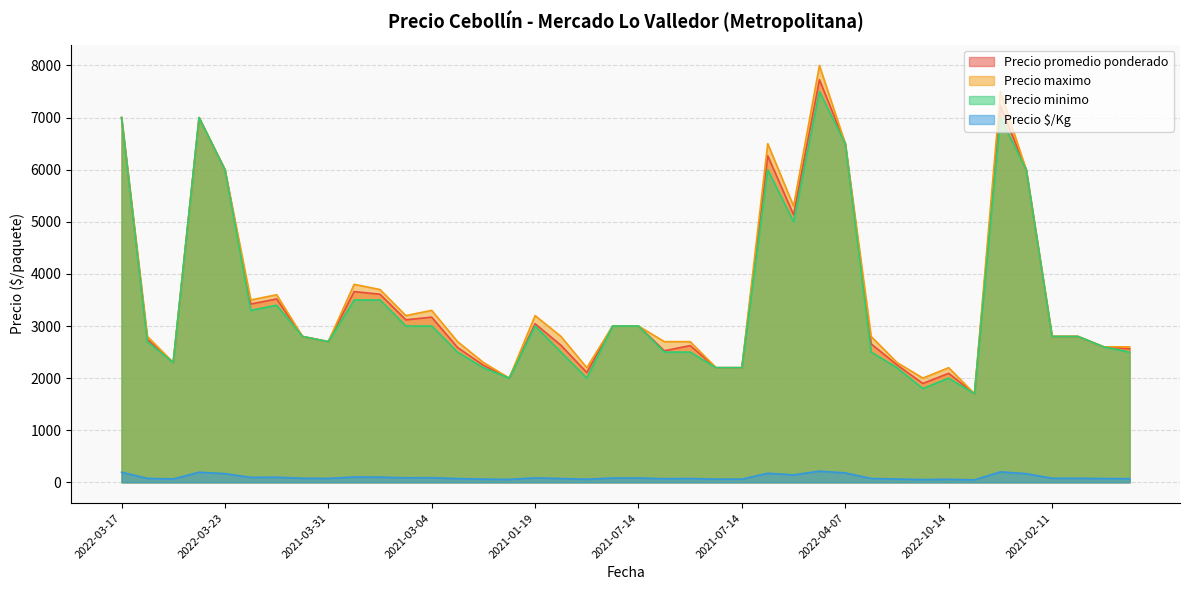

What is the label of the 39th point from the right?

2022-12-27